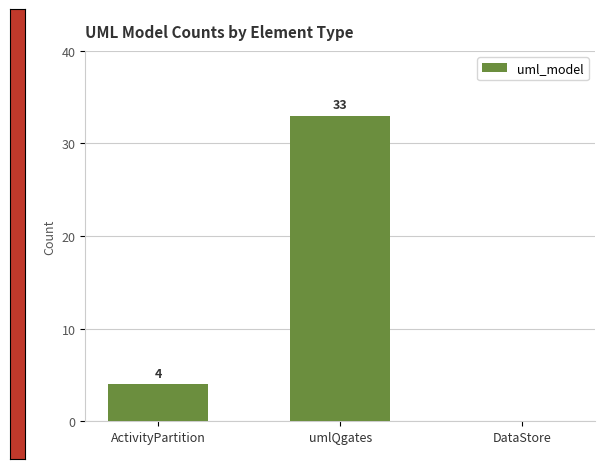

Between ActivityPartition and umlQgates, which is larger?

umlQgates